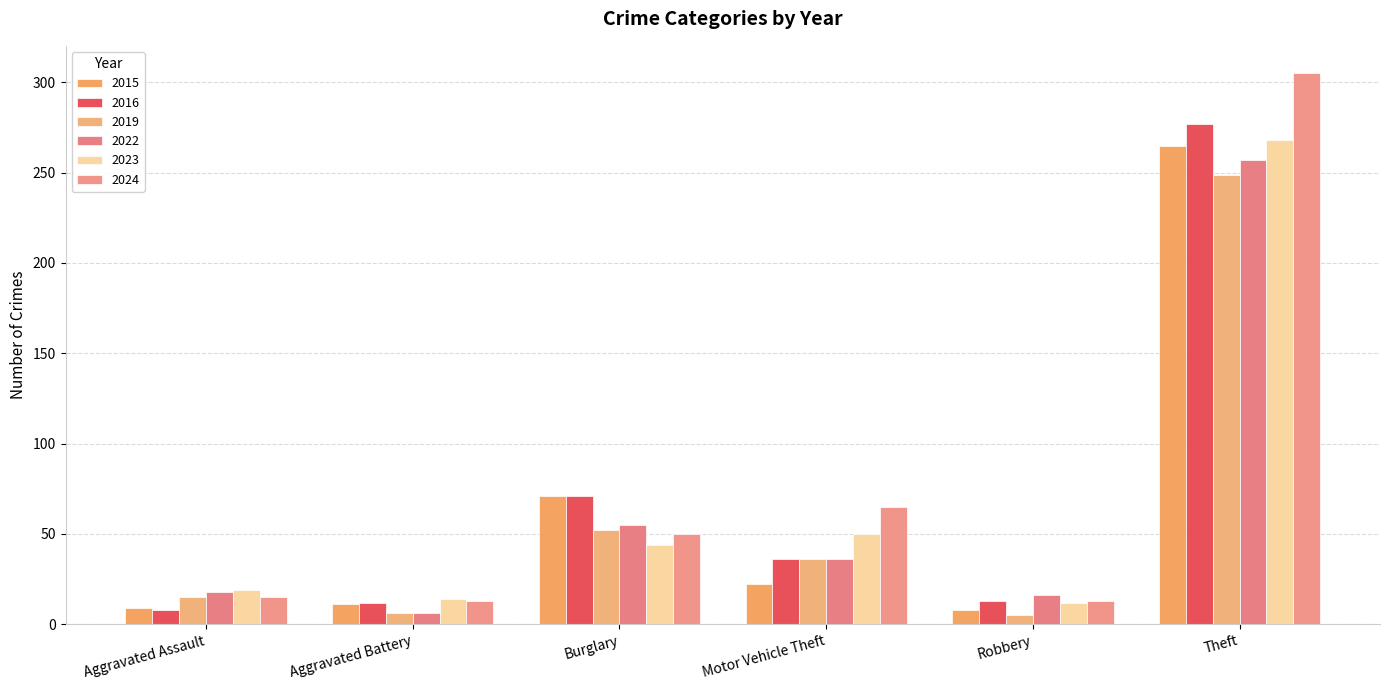

What is the greatest value displayed?

305